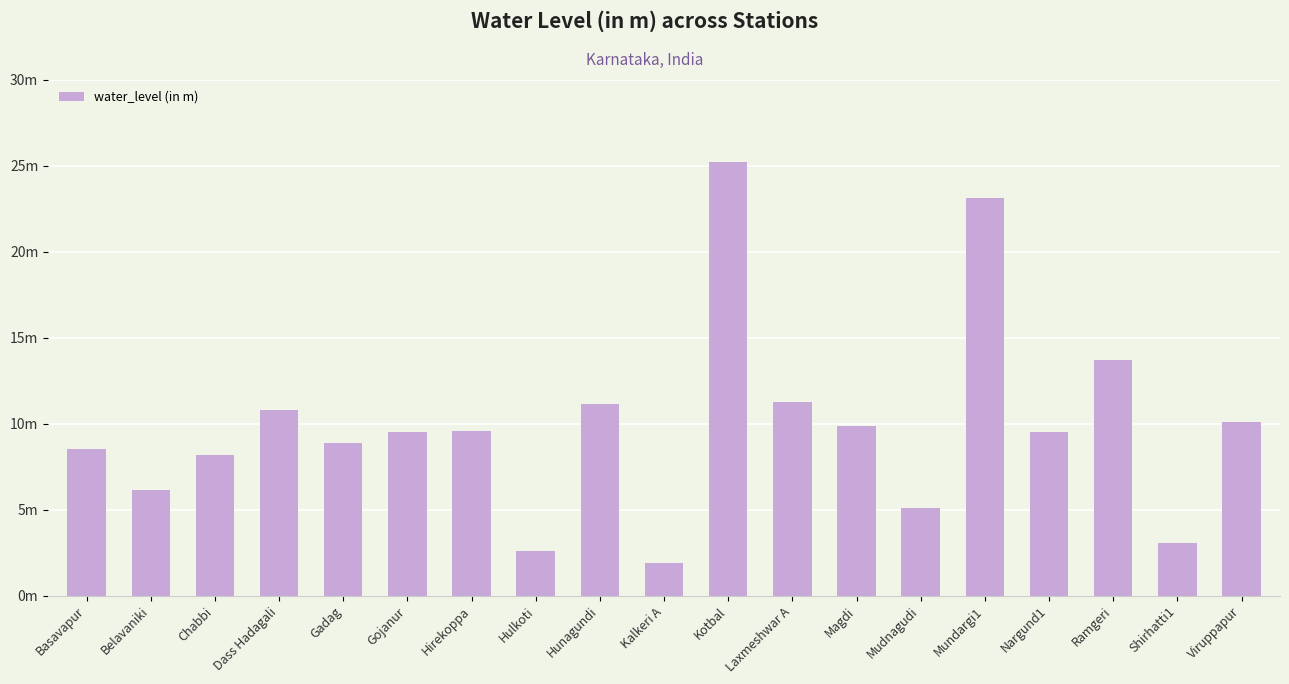

The value at Kotbal is 38.0. True or false?

False